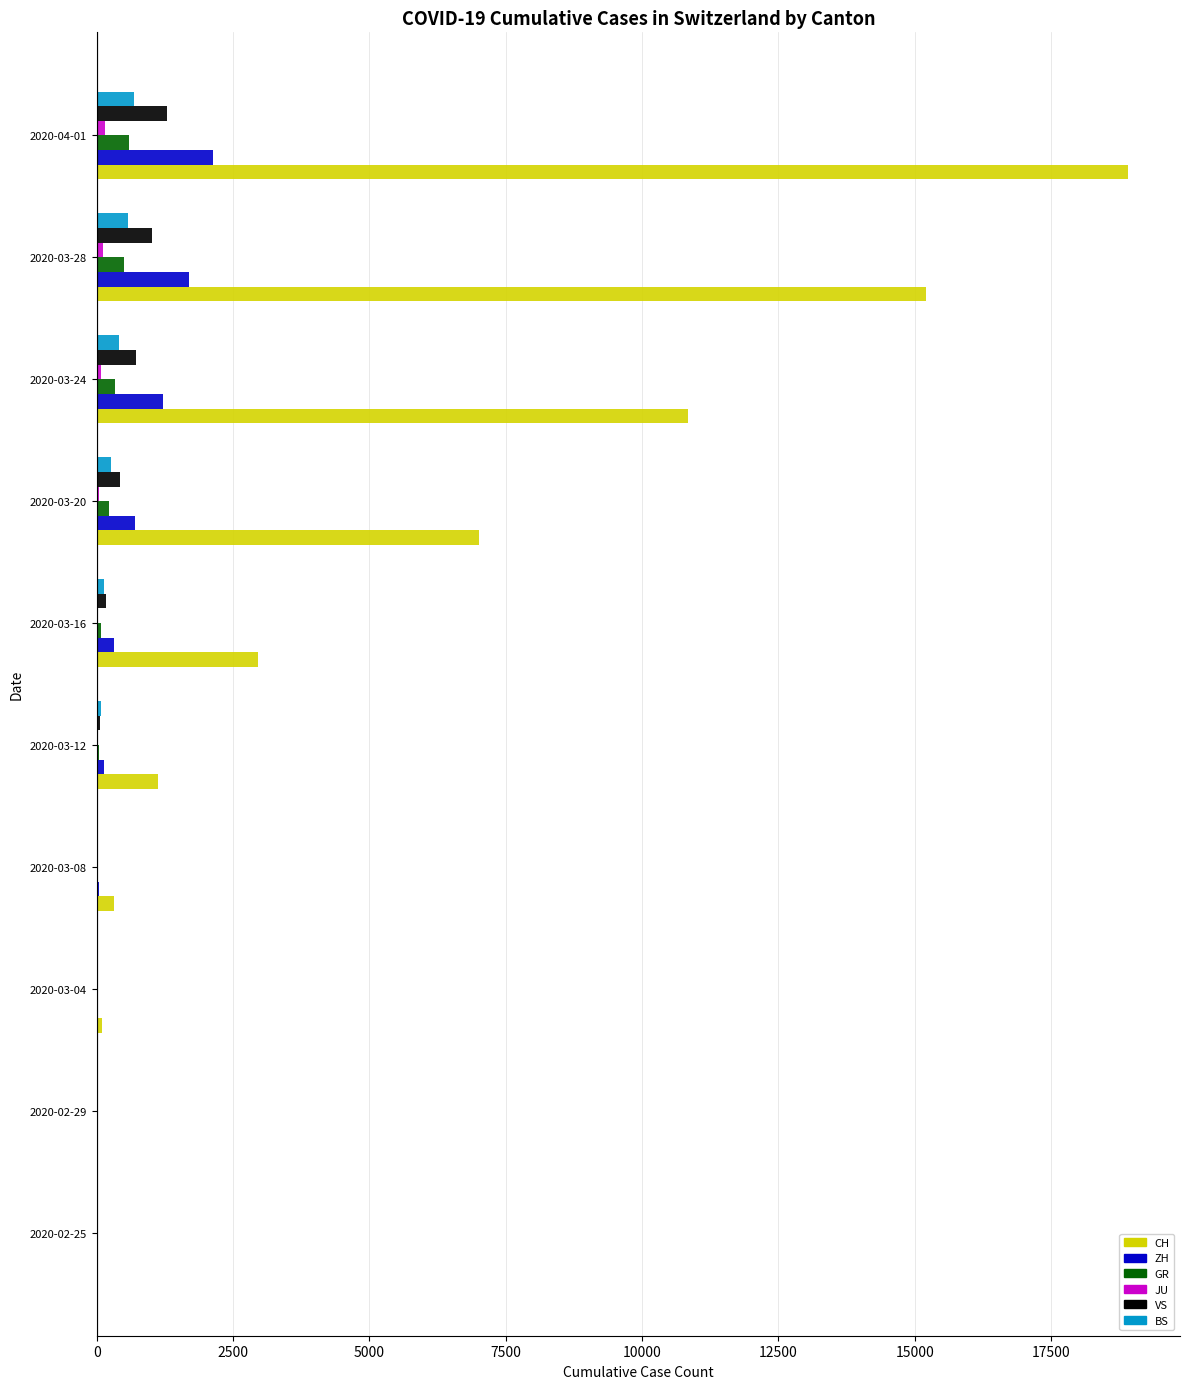

Between 2020-02-29 and 2020-03-20, which series saw the biggest shift?

CH